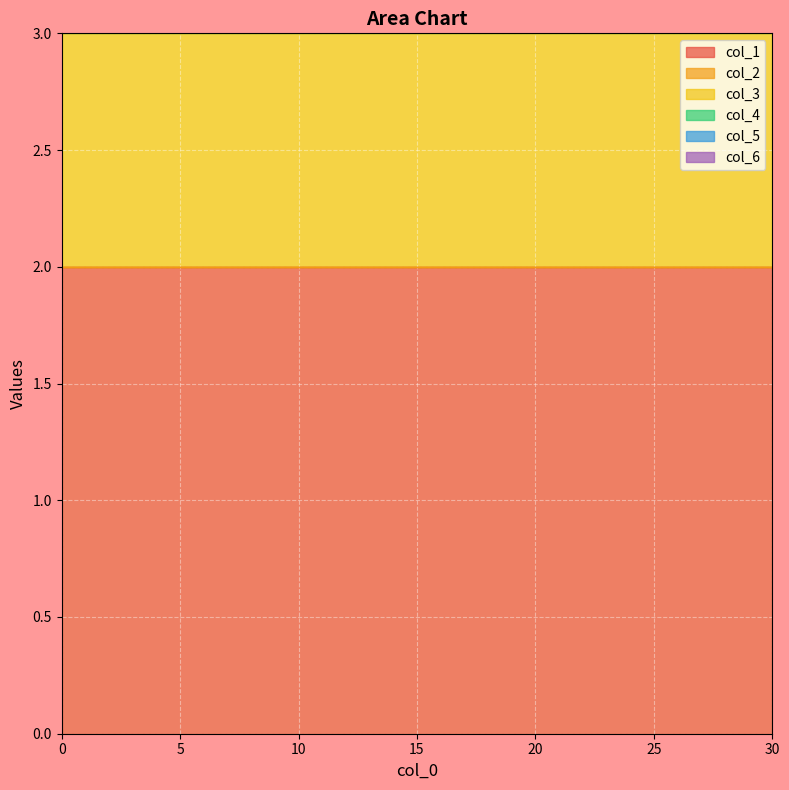

What is the value of the col_1 point at the 10th from the left?

2